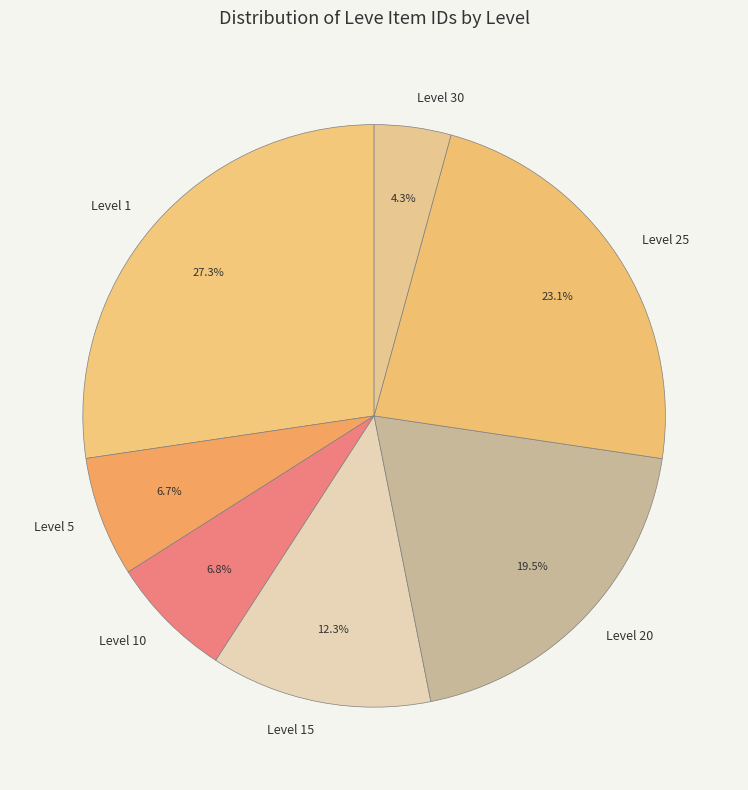

Is Level 10 the majority of the pie?

No